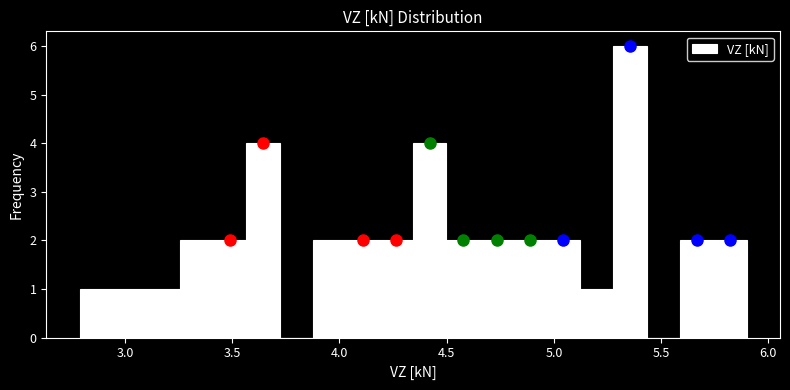

Read against the x-axis, roughly where is the centre of the tallest bar?

5.35